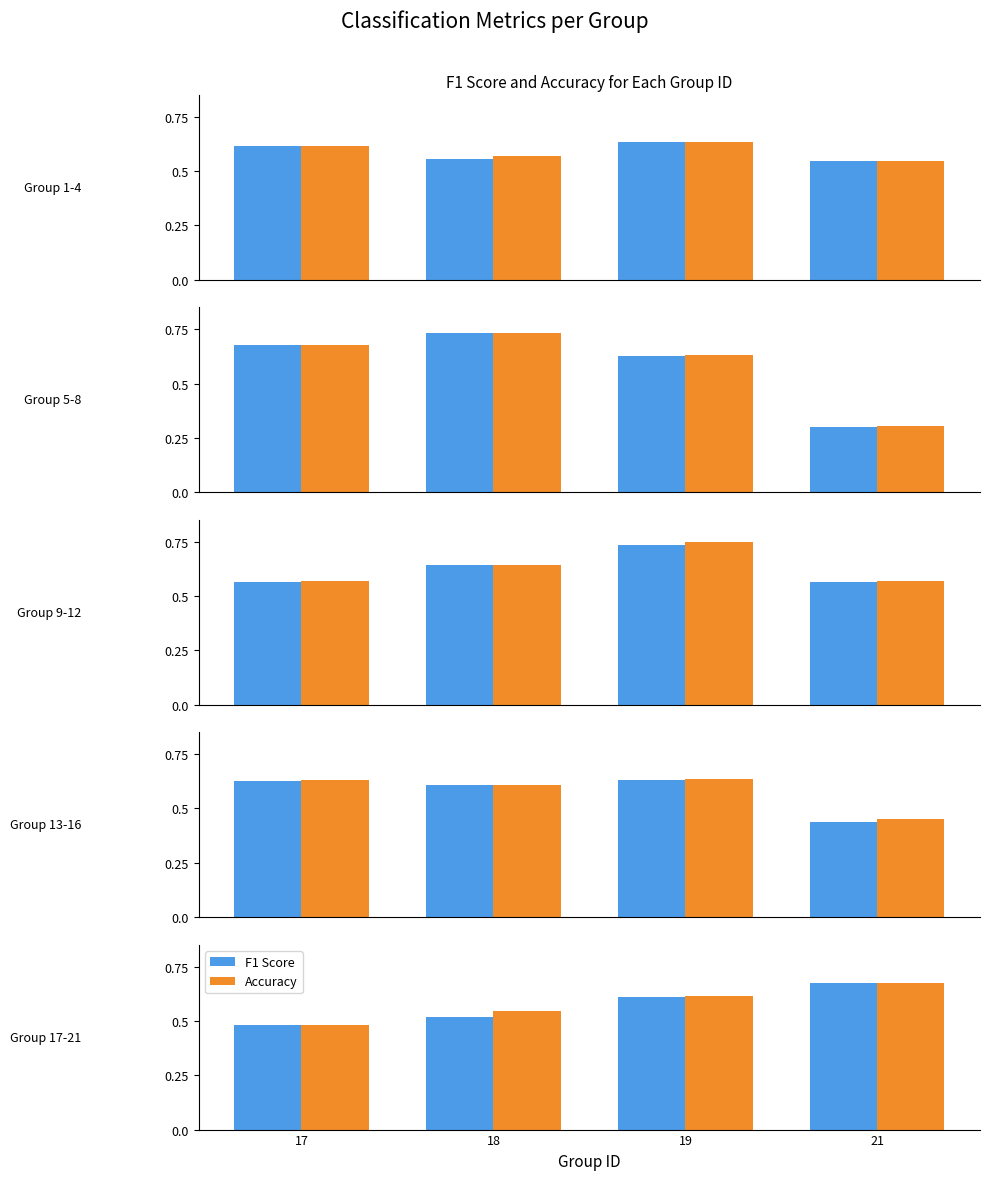

Count the number of categories in the chart.

4